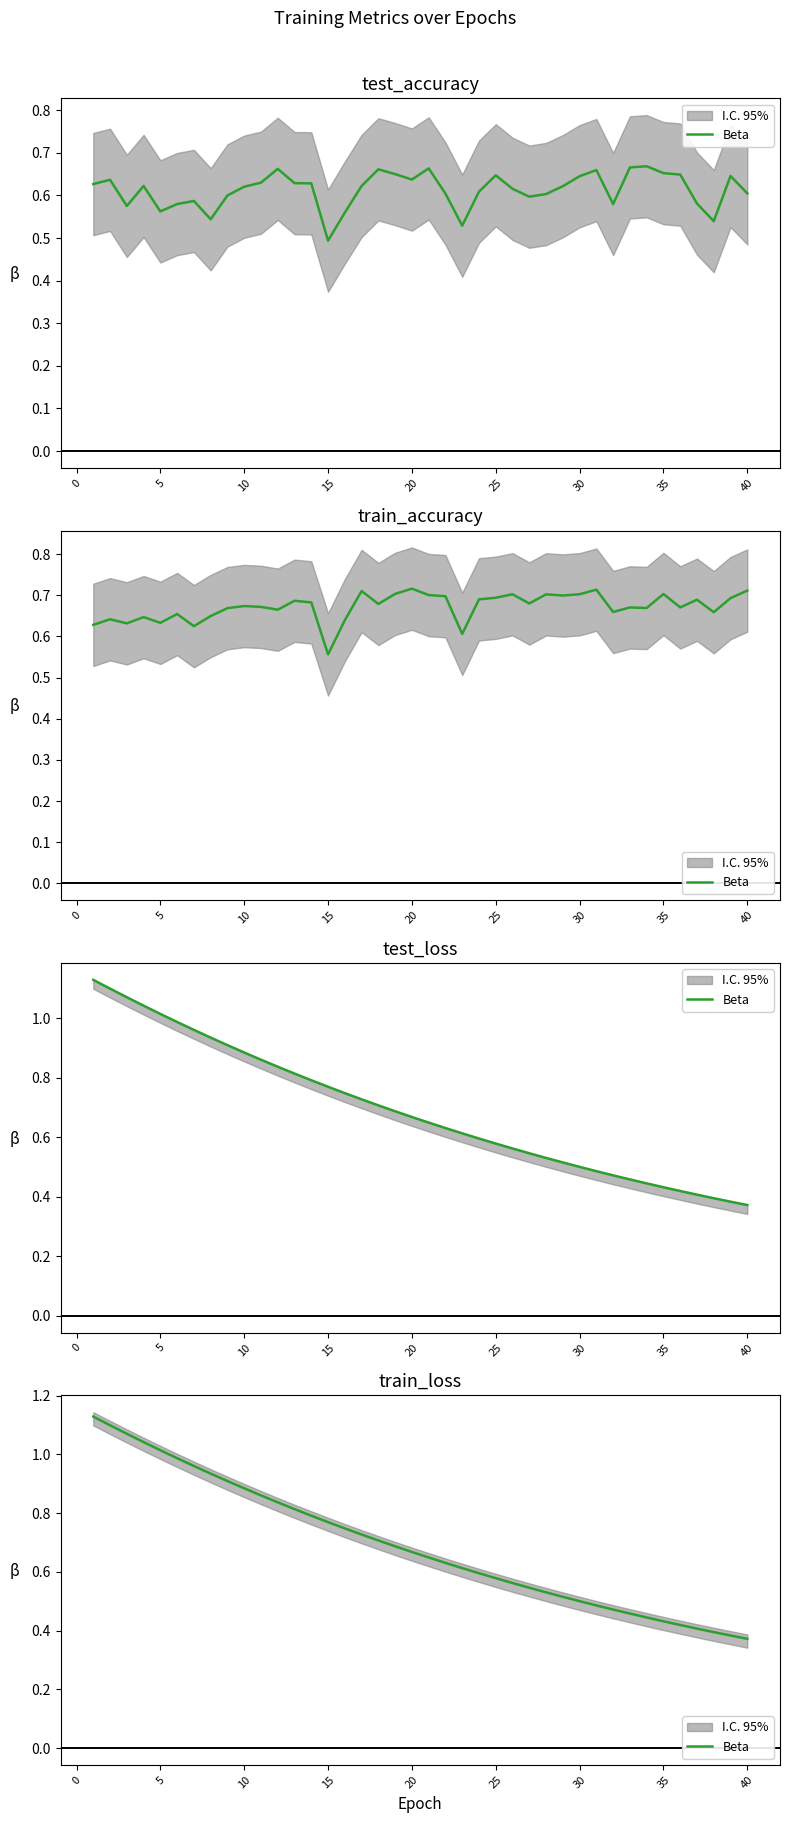

How many lines are shown in the chart?

1